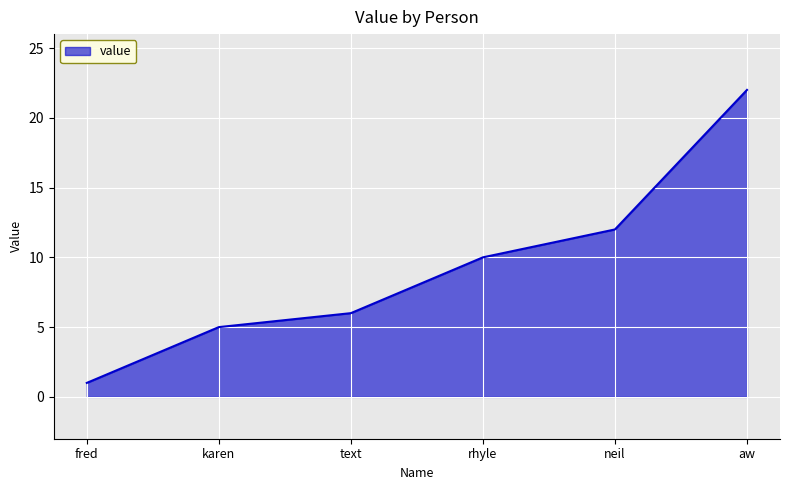

List the labels in order of value, largest first.

aw, neil, rhyle, text, karen, fred